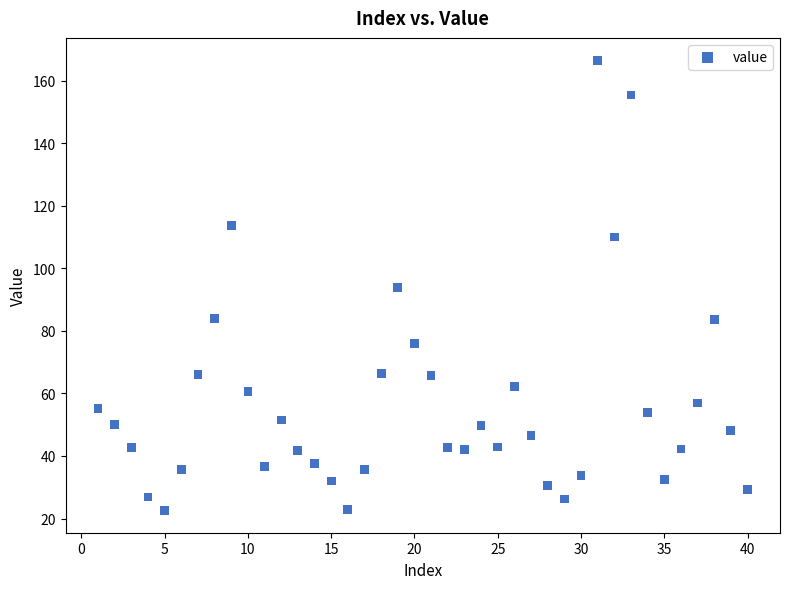

What is the range of Y values (max minus min)?

143.8